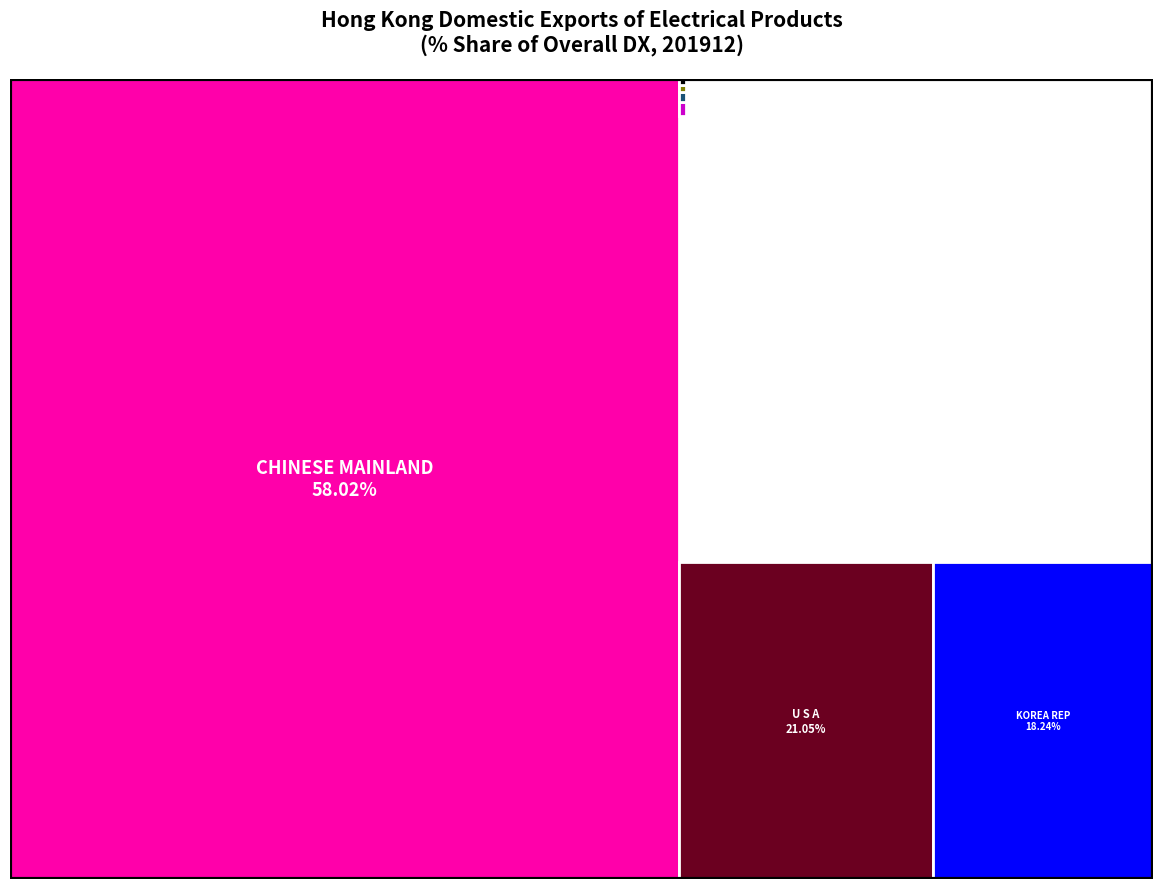

Reading left to right, transcribe all the data shown in this chart.

CHINESE MAINLAND=58.0	KOREA REP=18.2	U S A=21.1	INDIA=0.4	SINGAPORE=0.1	THAILAND=0.1	MACAU SAR=0.5	GERMANY=0.2	VIETNAM=0.0	JAPAN=0.3	AUSTRALIA=0.1	MALAYSIA=0.1